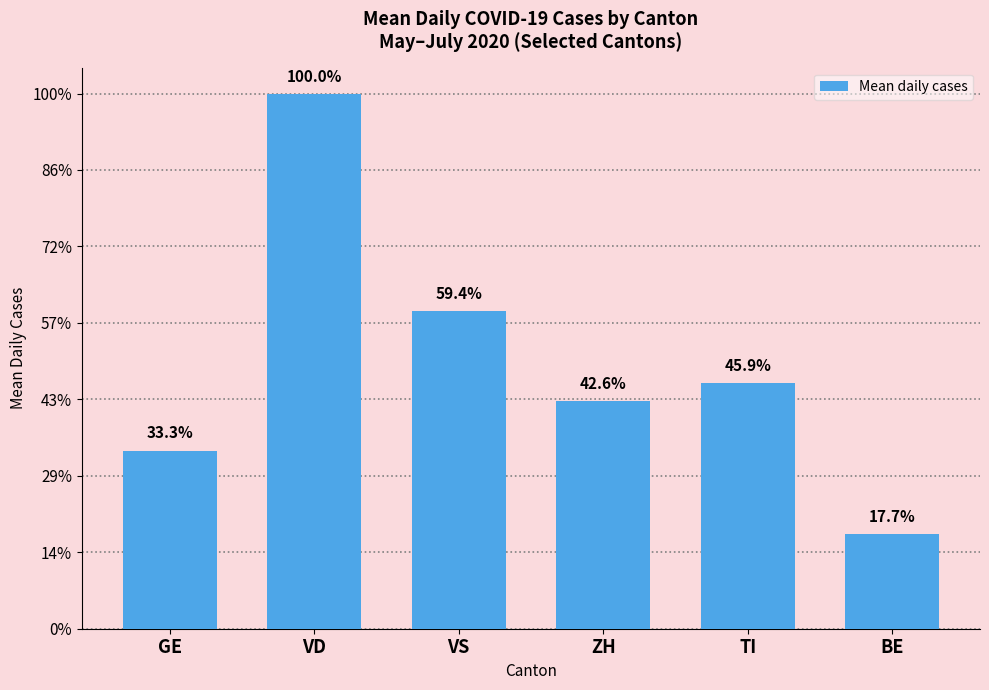

Does the chart contain any negative values?

No